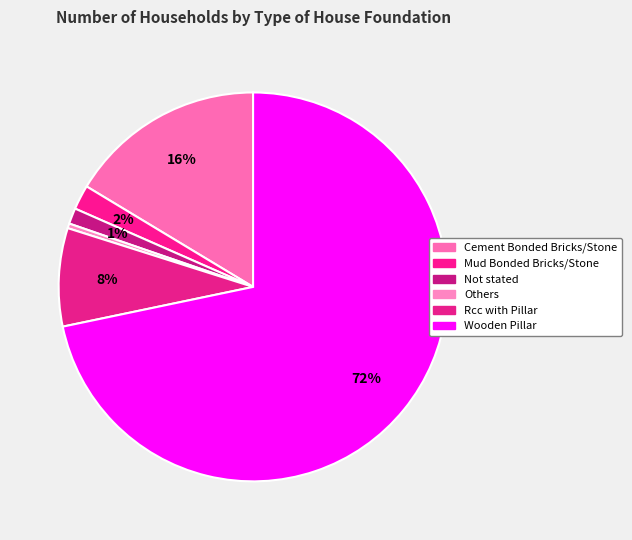

To the nearest percent, what is the average slice percentage?

17%